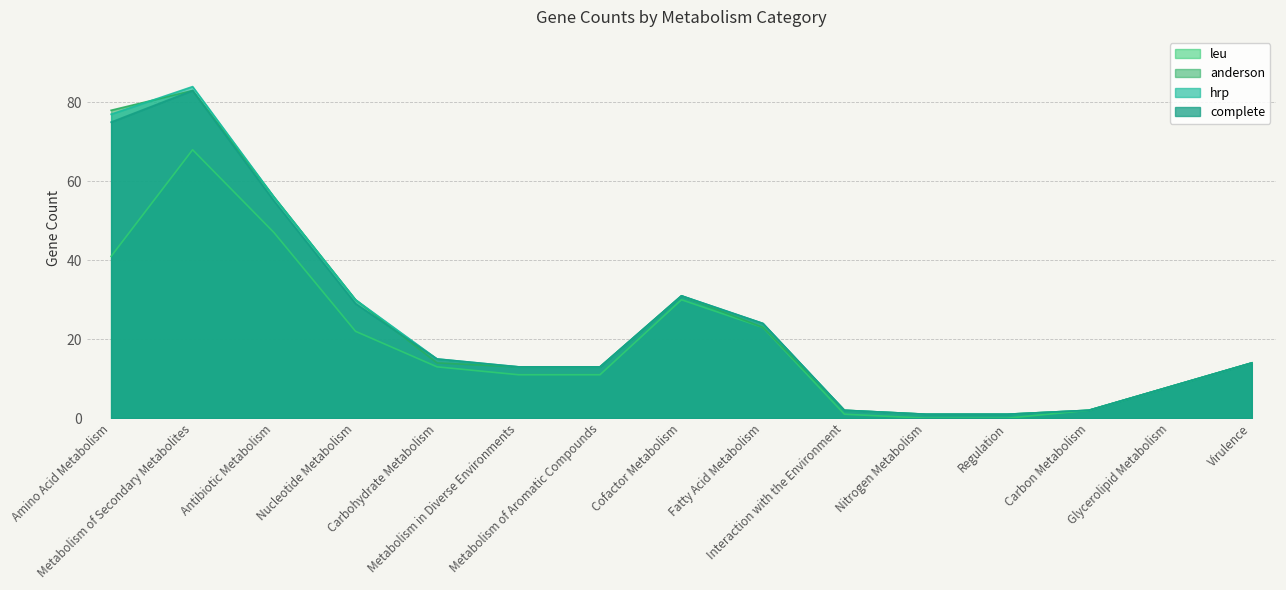

What is the total value across all series at Carbon Metabolism?

8